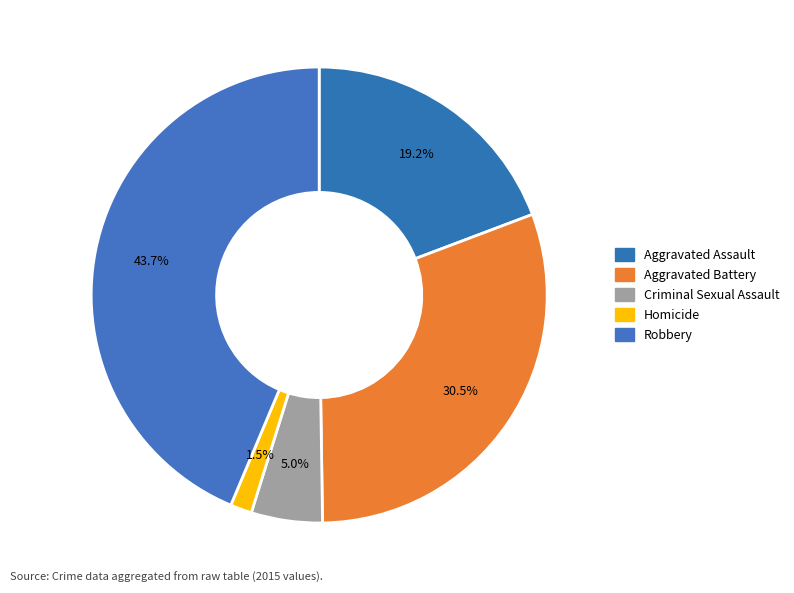

How many segments does this pie chart have?

5